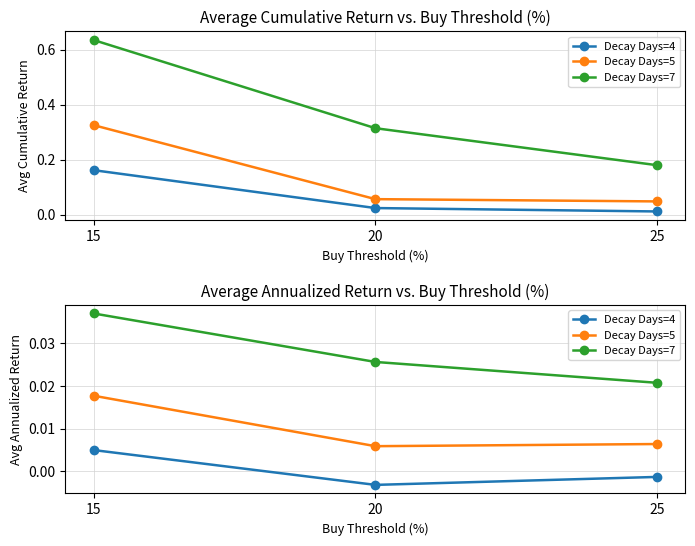

Rank the categories by Decay Days=5 value from highest to lowest.

15, 25, 20